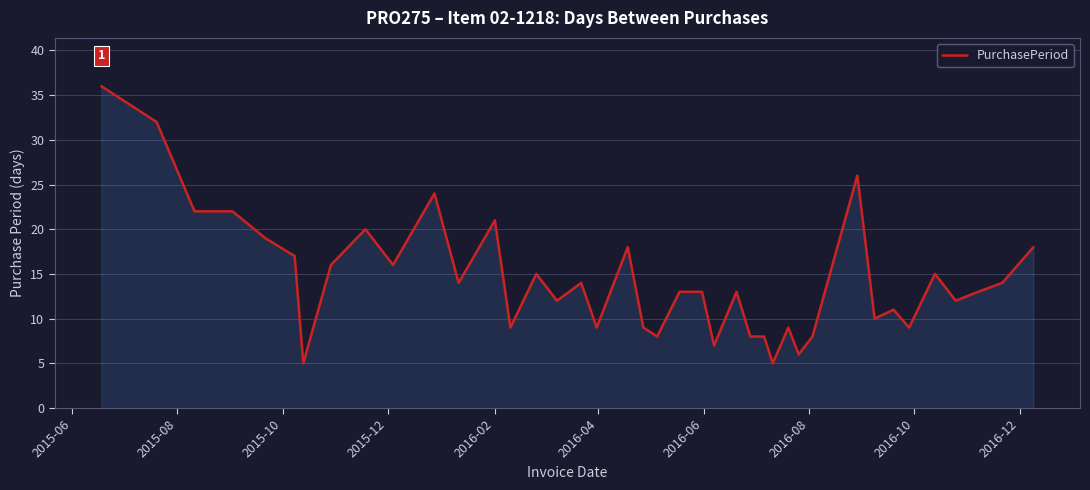

What is the smallest value displayed?

5